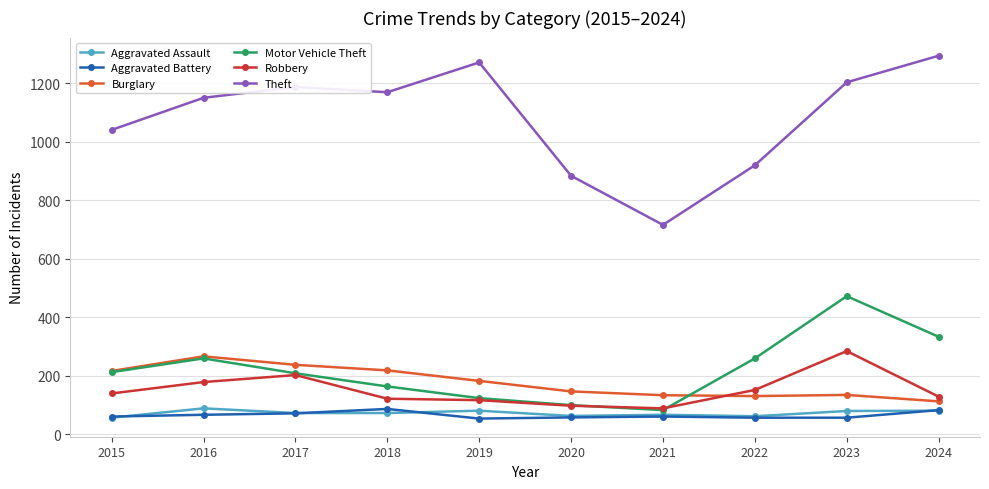

True or false: Theft has a value of 1188 at 2017.

True